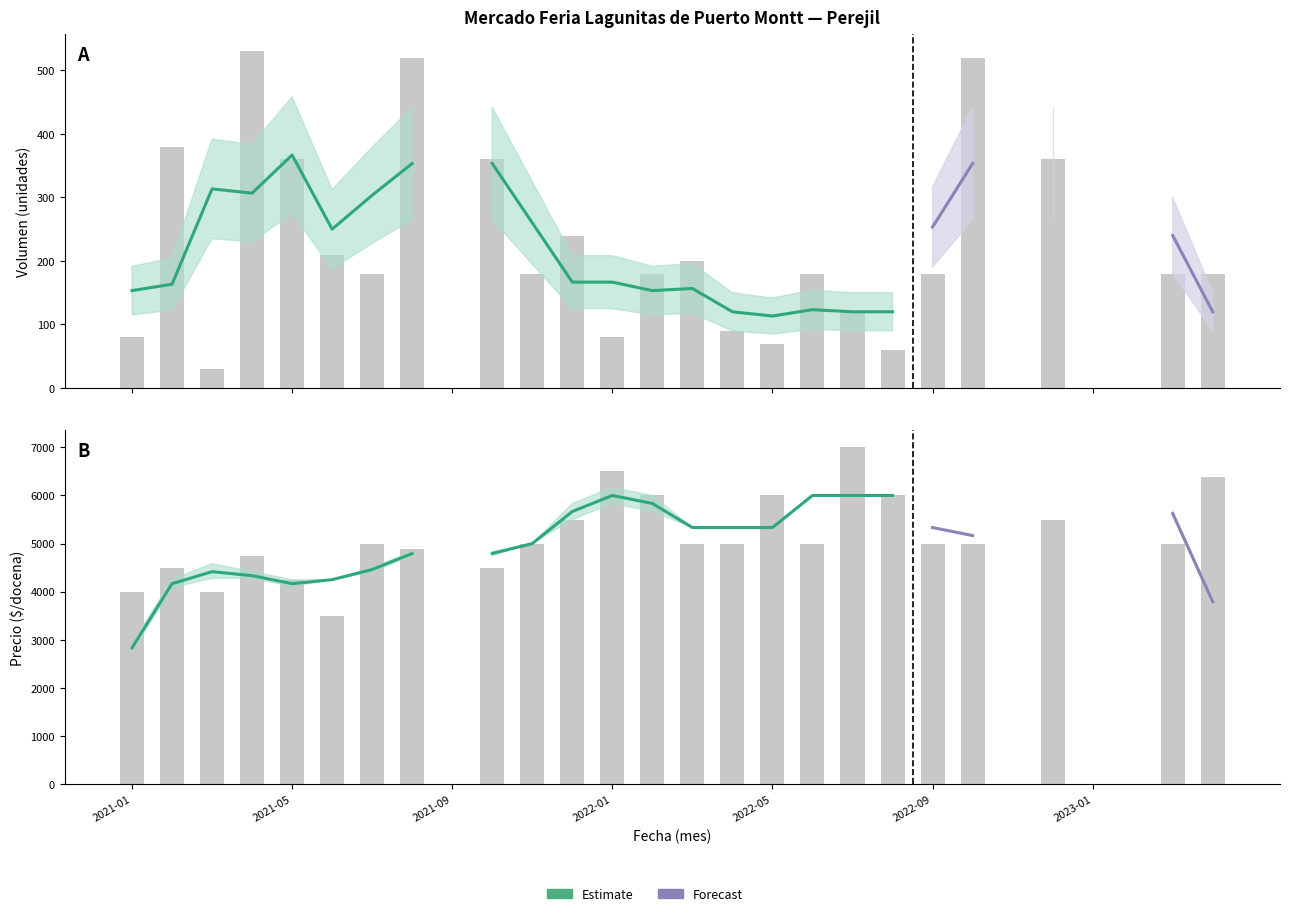

What value does the Precio minimo series have at 2022-04?

5000